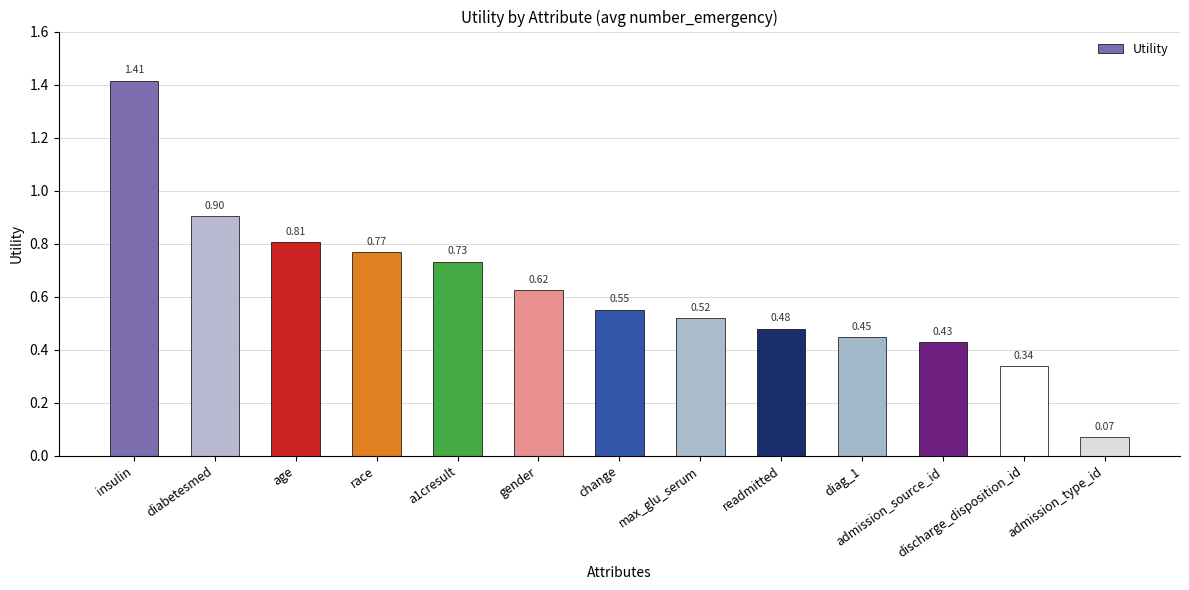

Which label corresponds to the largest value in the chart?

insulin